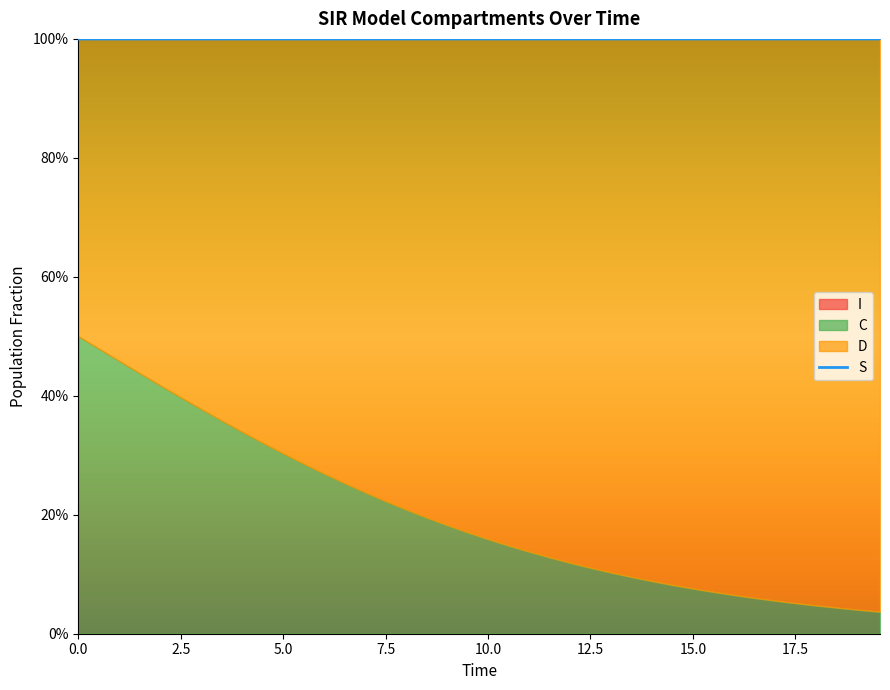

Does the chart have visible grid lines?

No